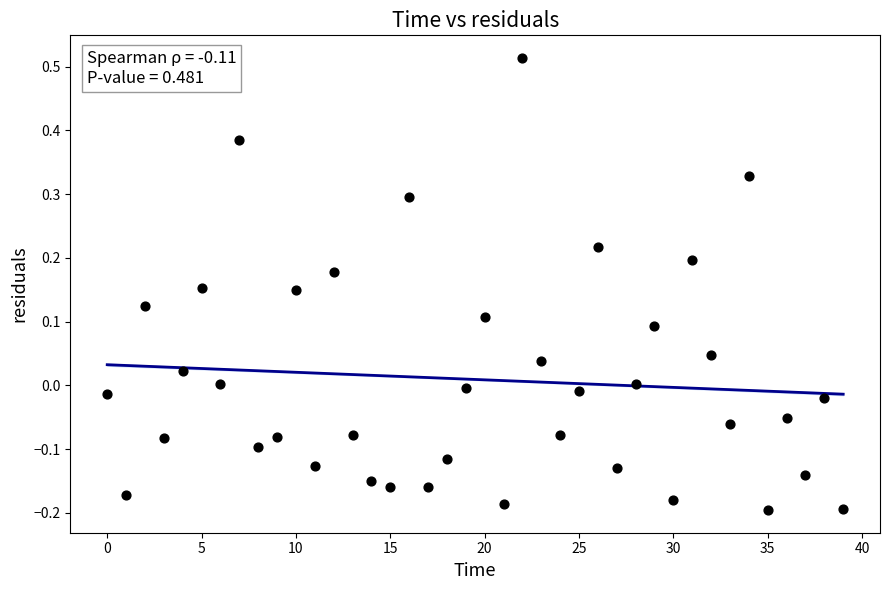

What is the range of Y values (max minus min)?

0.7